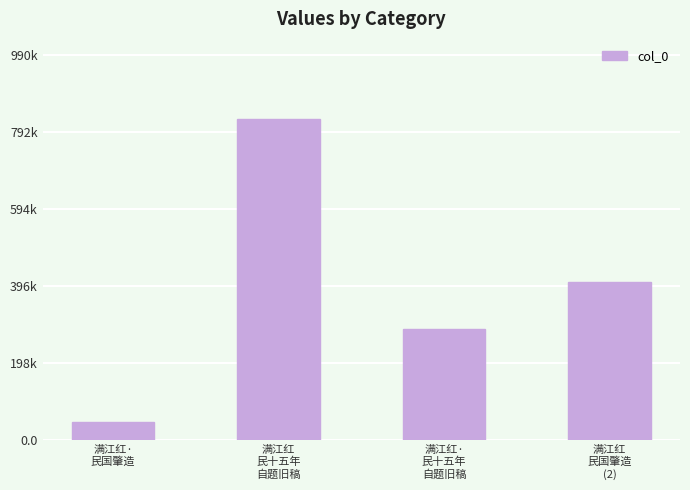

Are the bars grouped side by side (vs. stacked)?

No